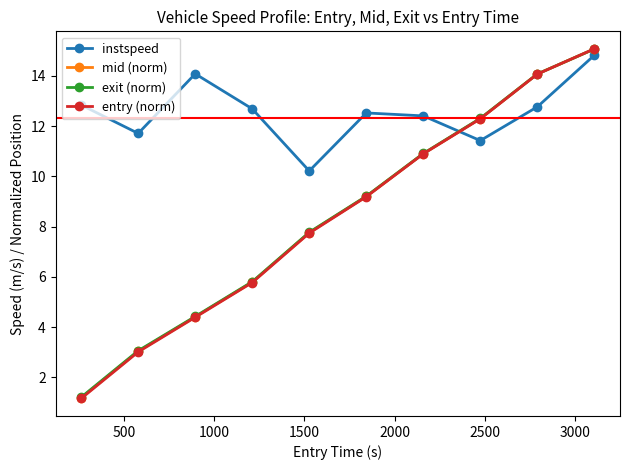

Reading left to right, what are all the values shown in this chart?

instspeed: 12.8	11.7	14.1	12.7	10.2	12.5	12.4	11.4	12.8	14.8
mid (norm): 1.2	3.0	4.4	5.8	7.8	9.2	10.9	12.3	14.1	15.1
exit (norm): 1.2	3.1	4.4	5.8	7.8	9.2	10.9	12.3	14.1	15.1
entry (norm): 1.2	3.0	4.4	5.8	7.7	9.2	10.9	12.3	14.1	15.1